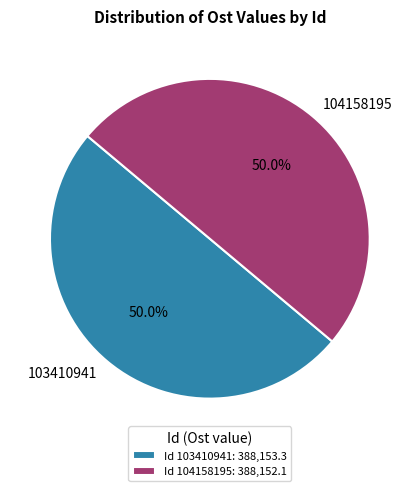

True or false: 104158195 accounts for 50% of the total.

True